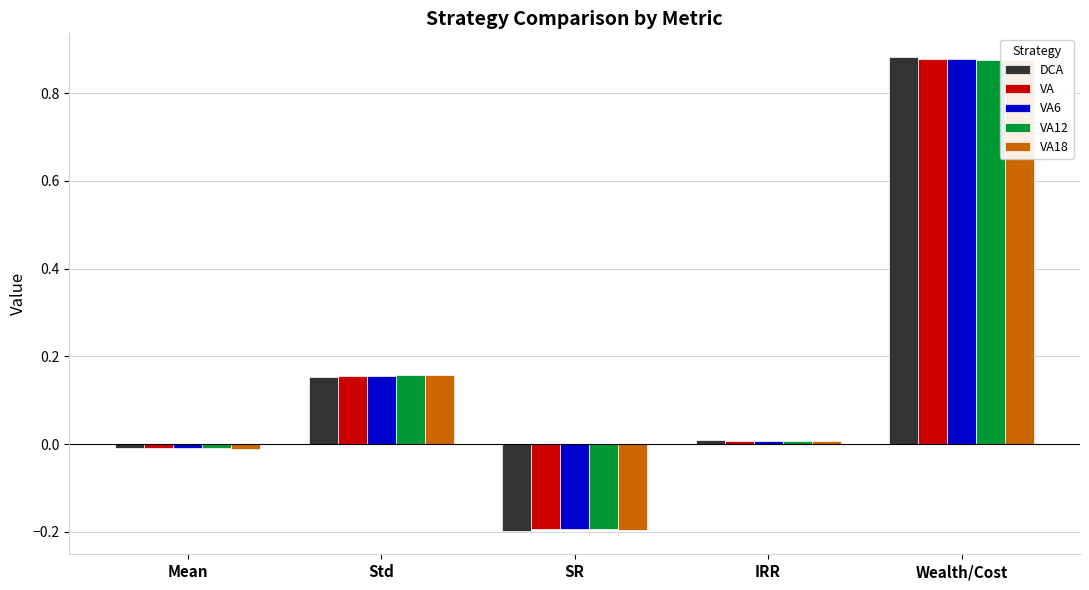

Reading right to left, list all the values displayed in this chart.

DCA: 0.9	0.0	-0.2	0.2	-0.0
VA: 0.9	0.0	-0.2	0.2	-0.0
VA6: 0.9	0.0	-0.2	0.2	-0.0
VA12: 0.9	0.0	-0.2	0.2	-0.0
VA18: 0.9	0.0	-0.2	0.2	-0.0